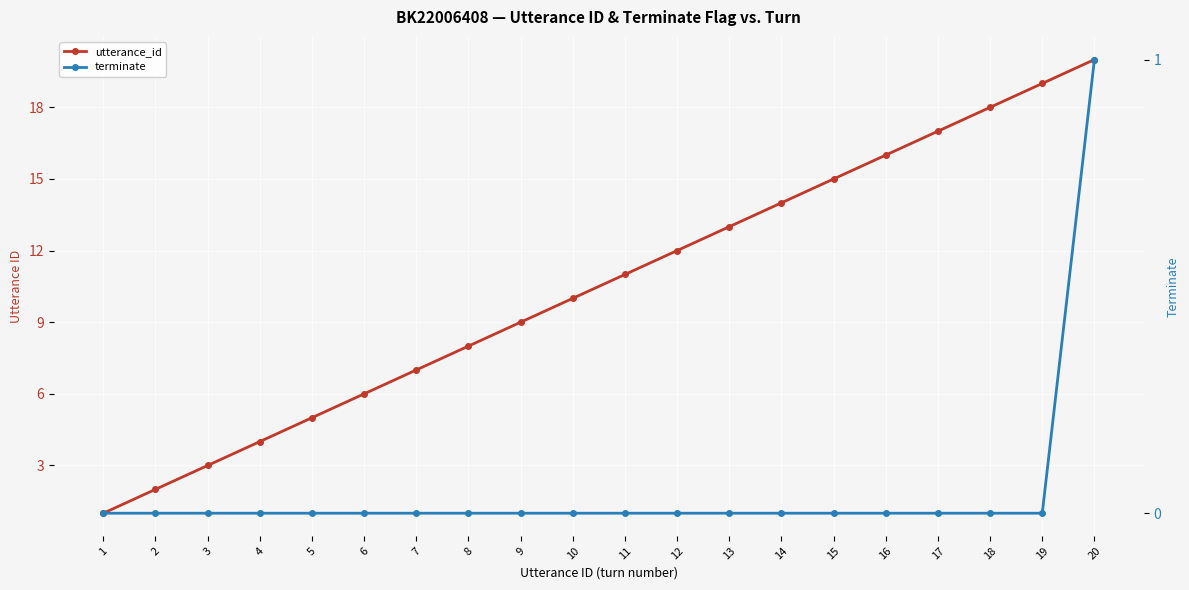

Rank the categories by terminate value from highest to lowest.

20, 1, 2, 3, 4, 5, 6, 7, 8, 9, 10, 11, 12, 13, 14, 15, 16, 17, 18, 19